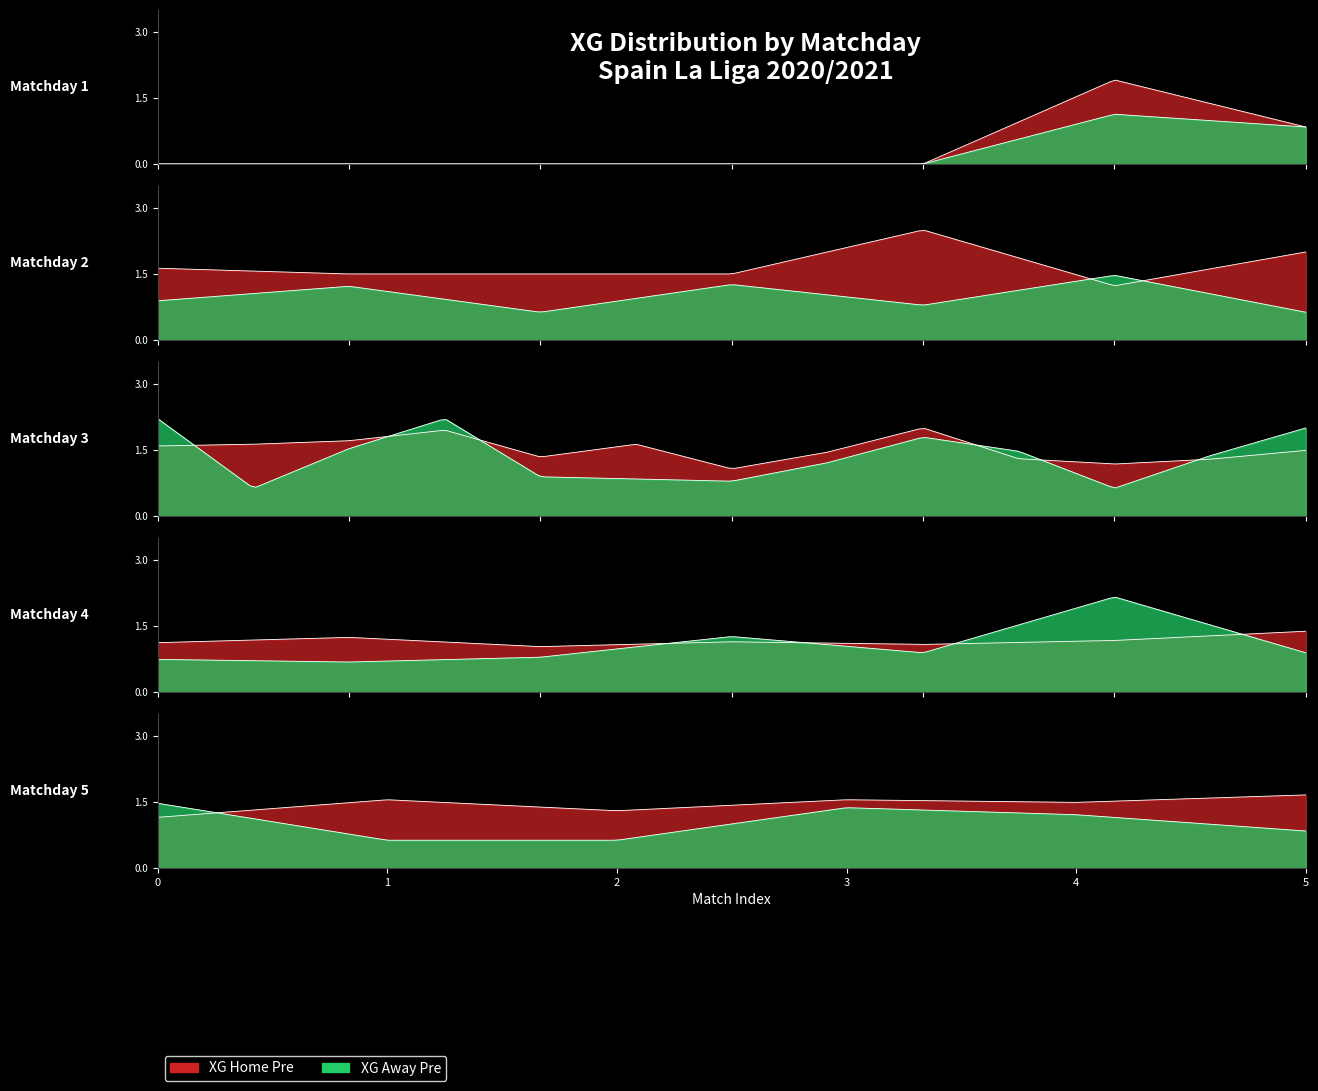

Is it true that XG_Total_Pre equals 3.8 at 35?

False